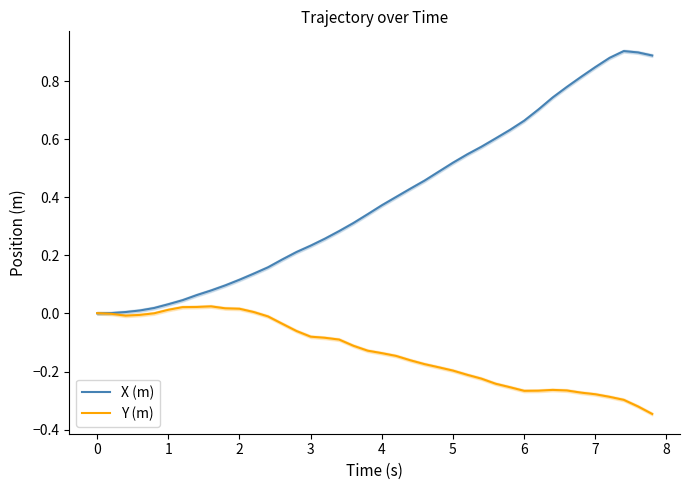

How many lines are shown in the chart?

2